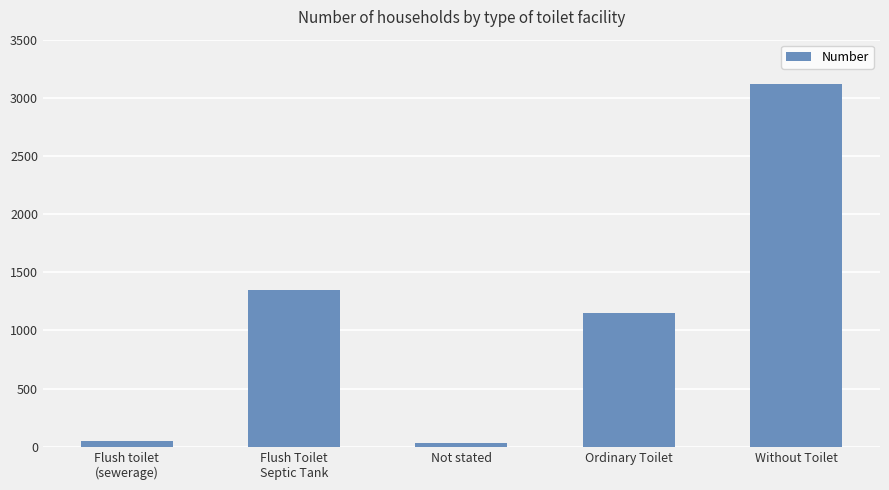

Approximately how many times larger is the value at Without Toilet compared to Ordinary Toilet?

2.7